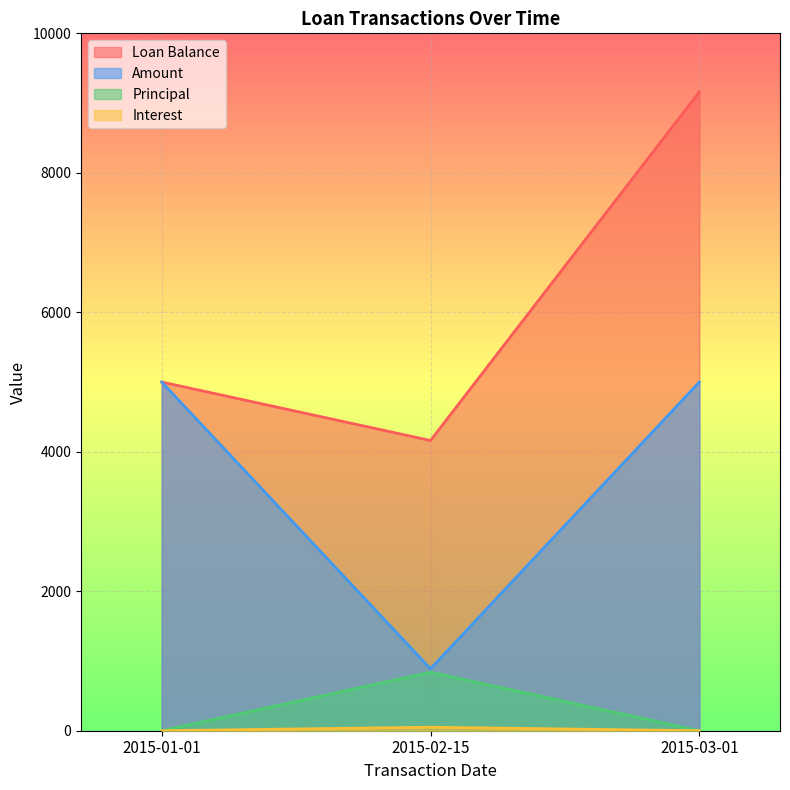

What is the total value across all series at 2015-01-01?

10000.0